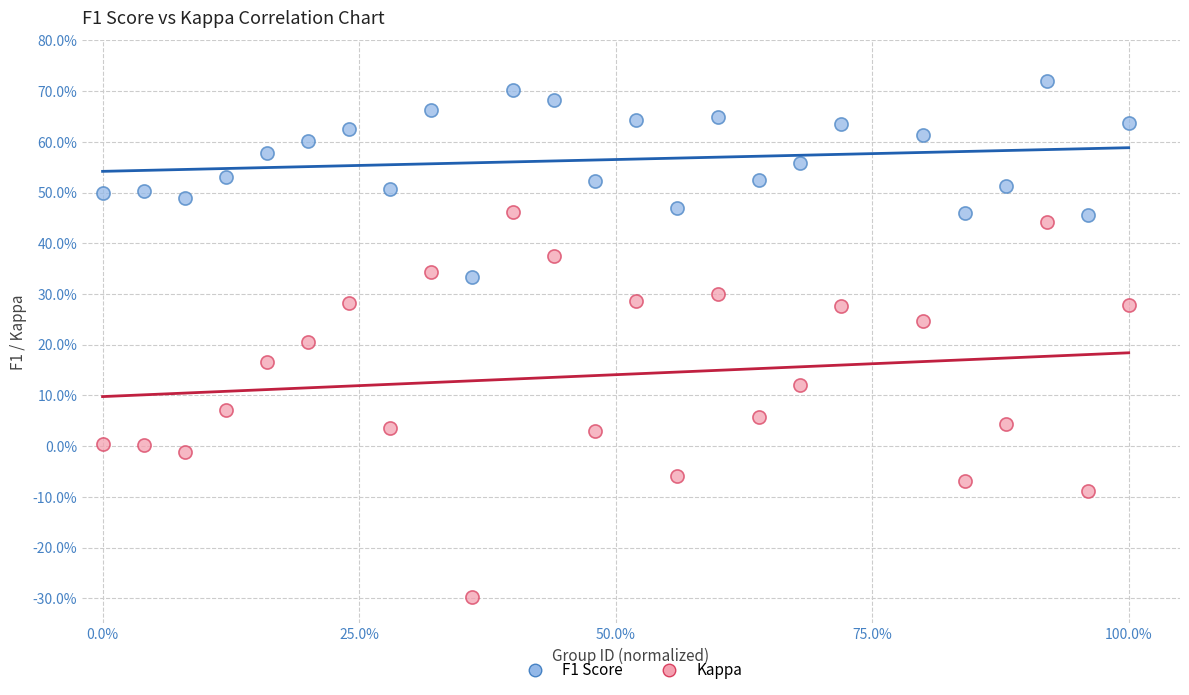

What are all the series names shown in the legend?

F1 Score, Kappa